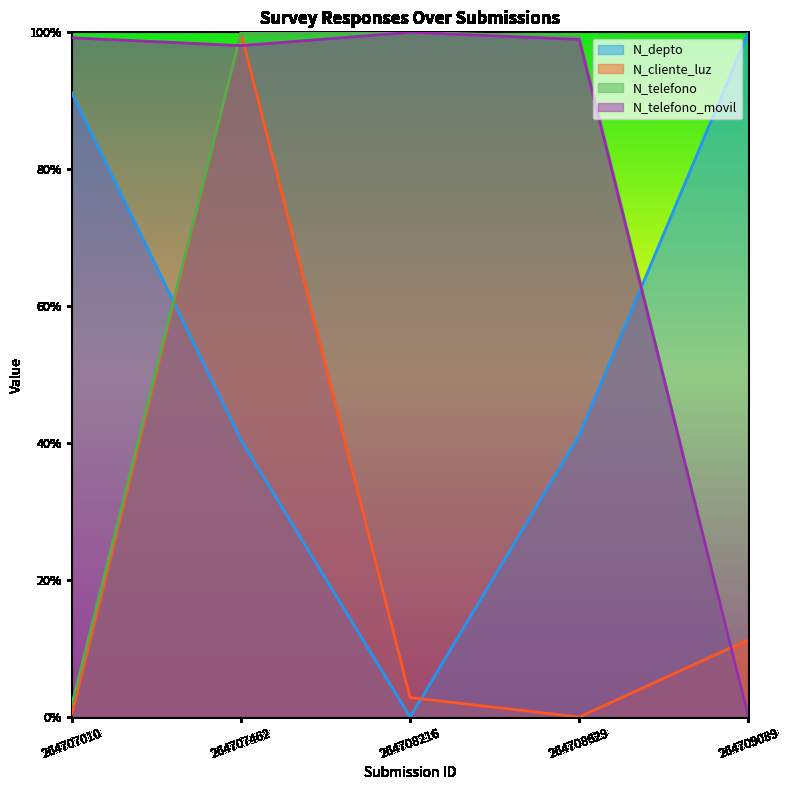

What is the highest value of the N_telefono_movil series?

1.0